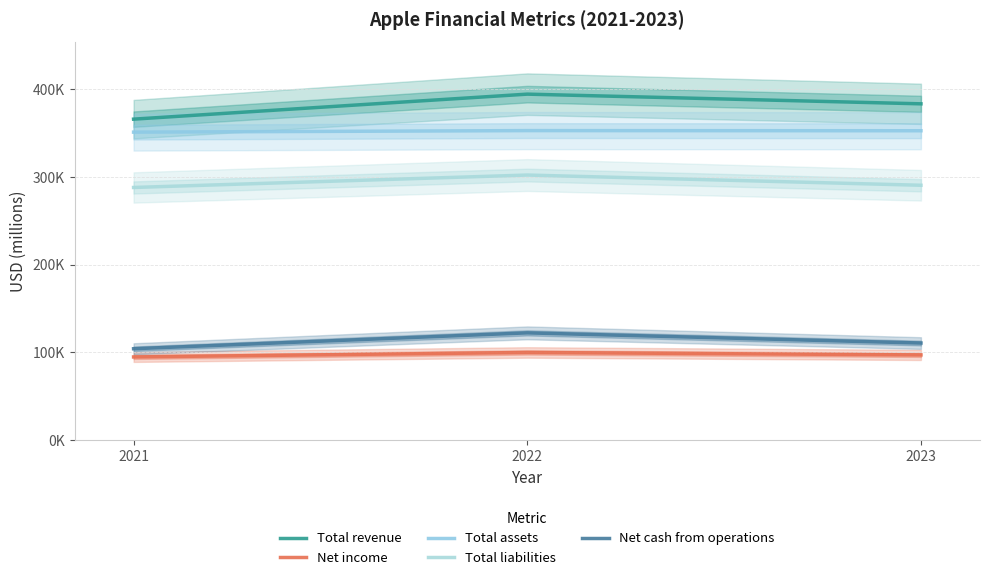

Where is Net income nearest to the value 97241?

2023